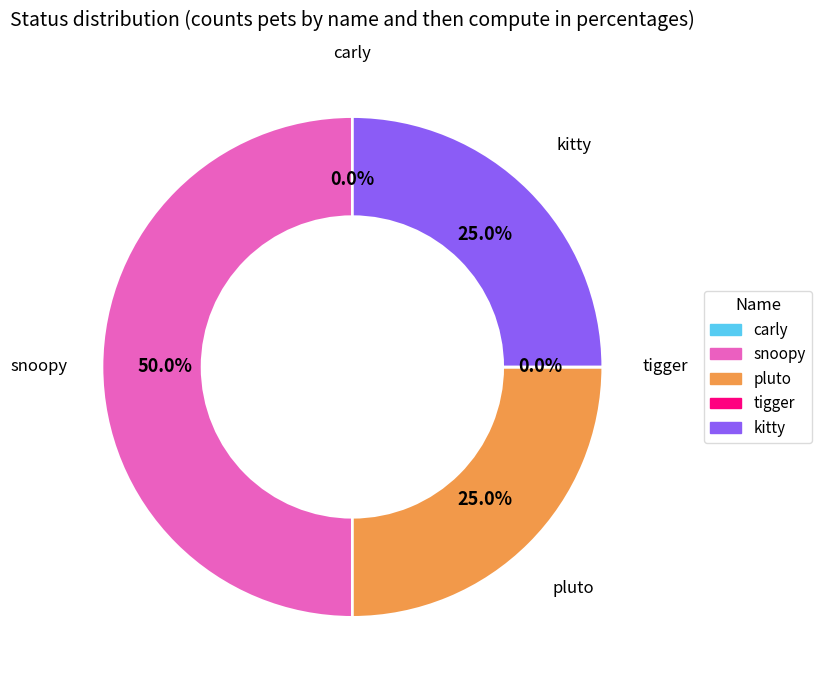

Combined, do carly and pluto account for over 50%?

No